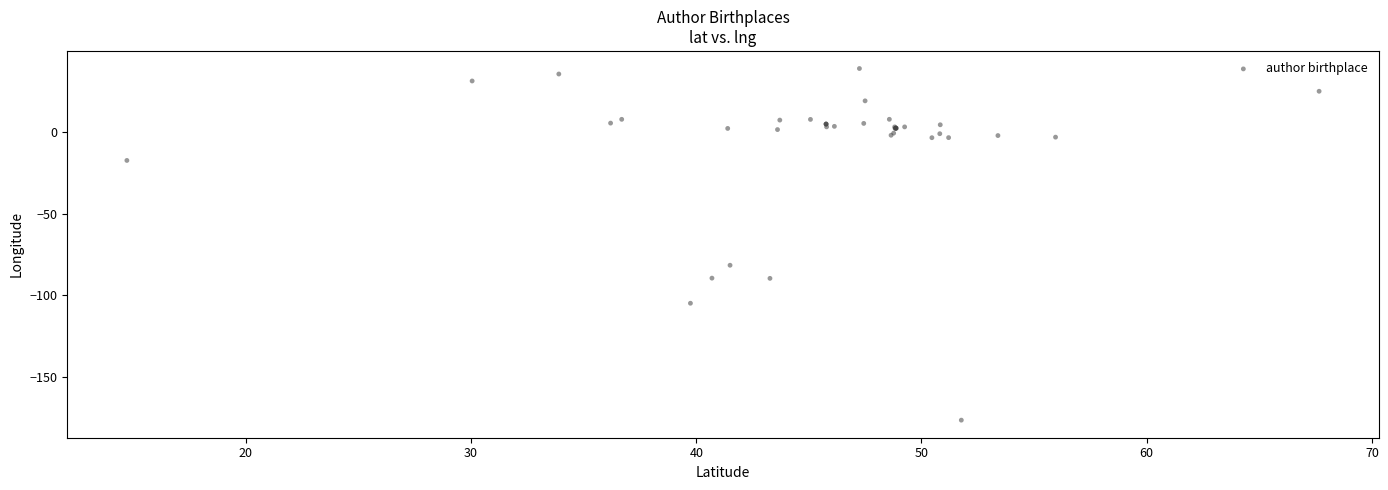

What Y value in the scatter plot is closest to -68?

-81.7